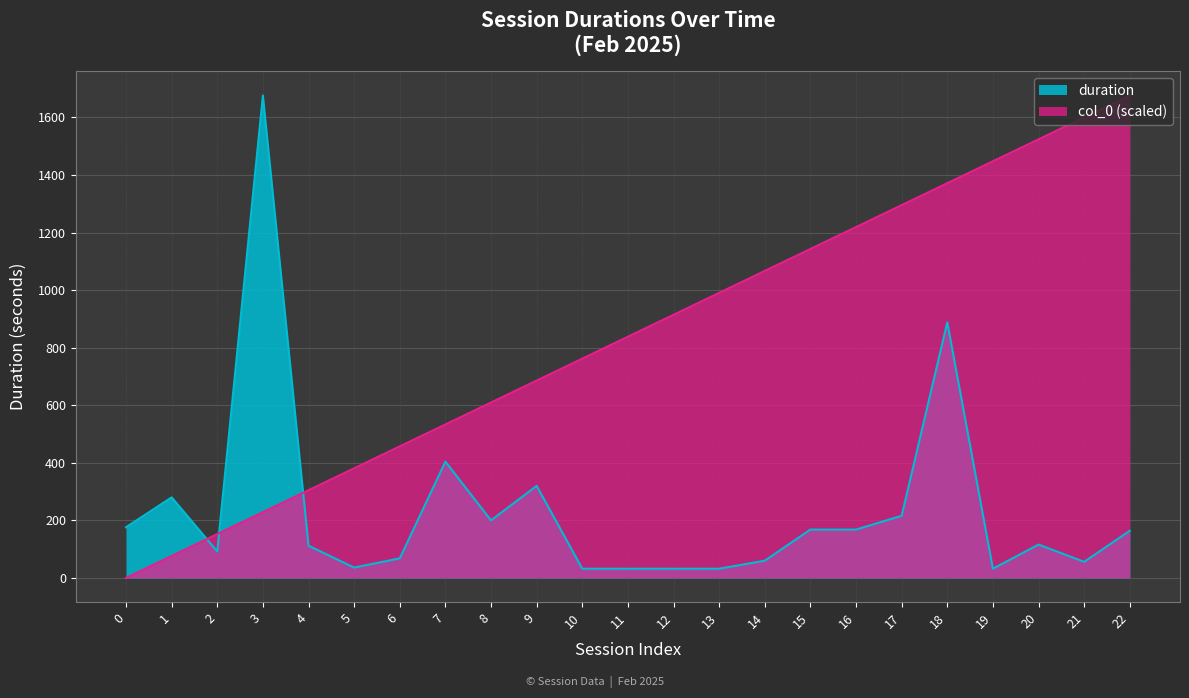

True or false: col_0 has a value of 533.3 at 7.

True